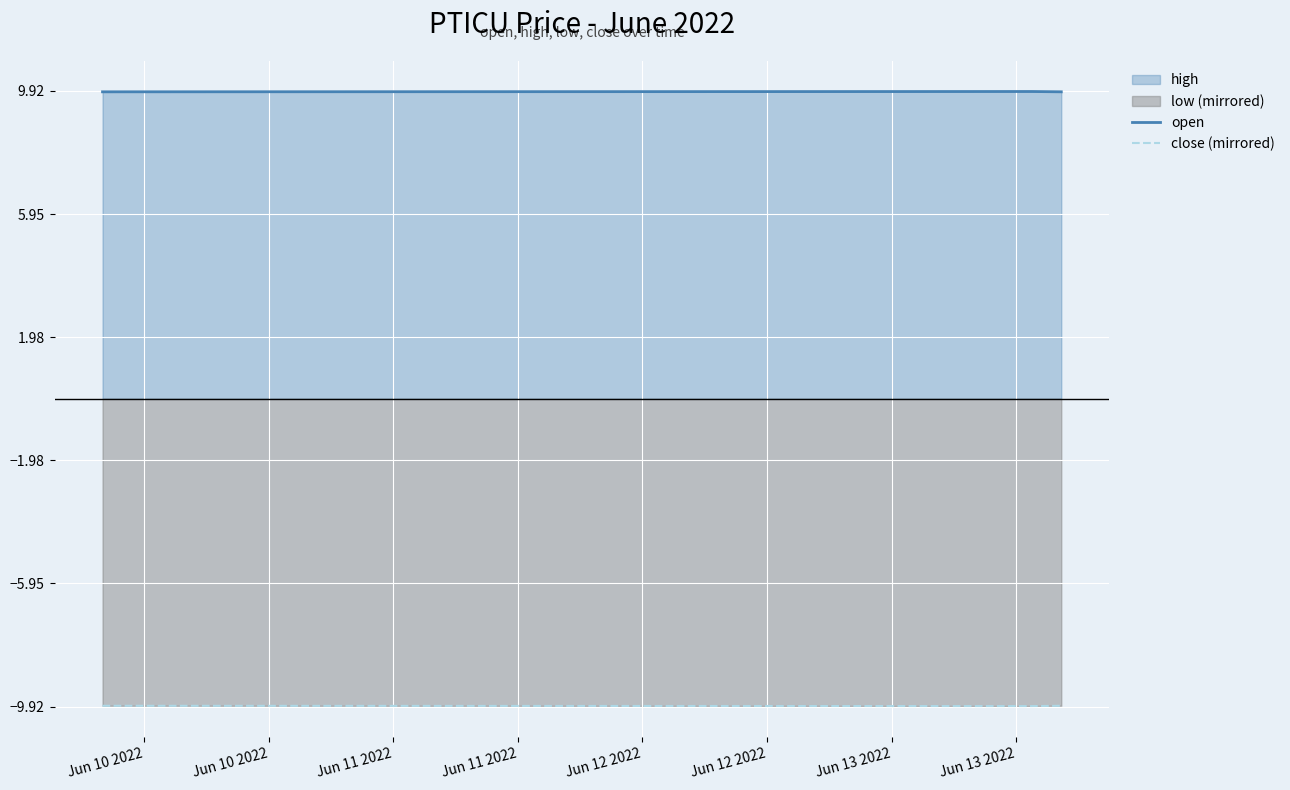

What is the value of the close (mirrored) point at the 2nd from the left?

-9.9